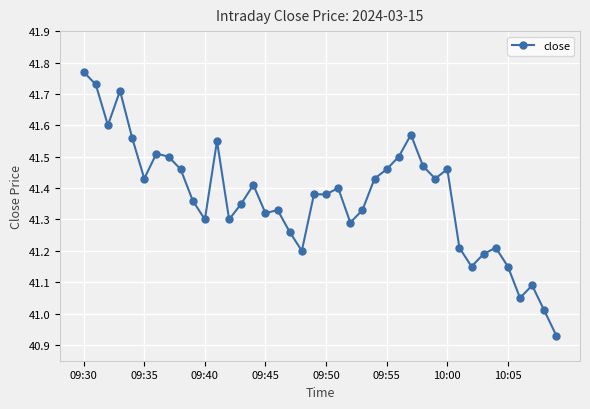

What is the sum of all values?

1654.7